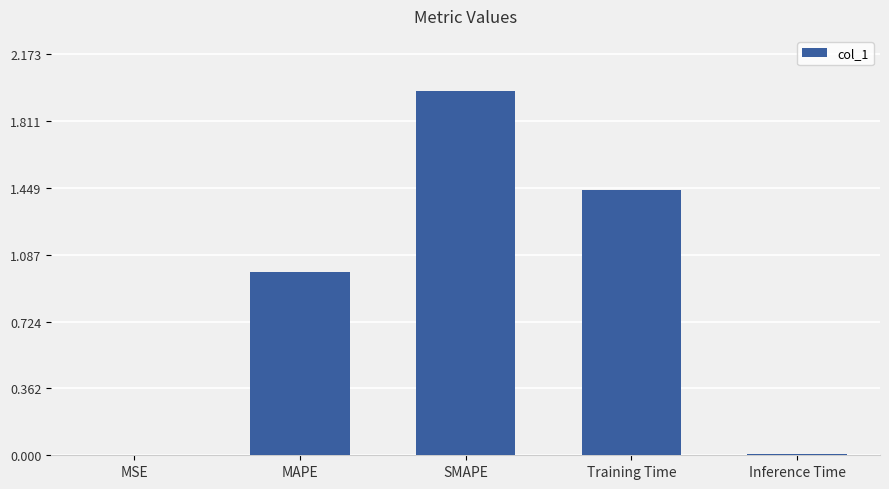

The chart shows a value of 1.0 at MAPE. True or false?

True